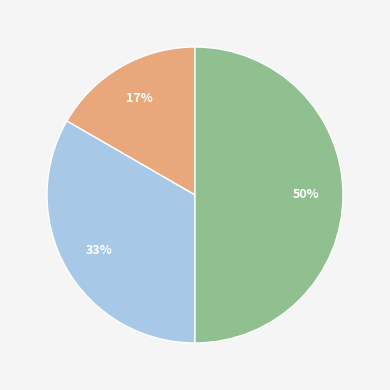

Count the number of slices in the pie.

3